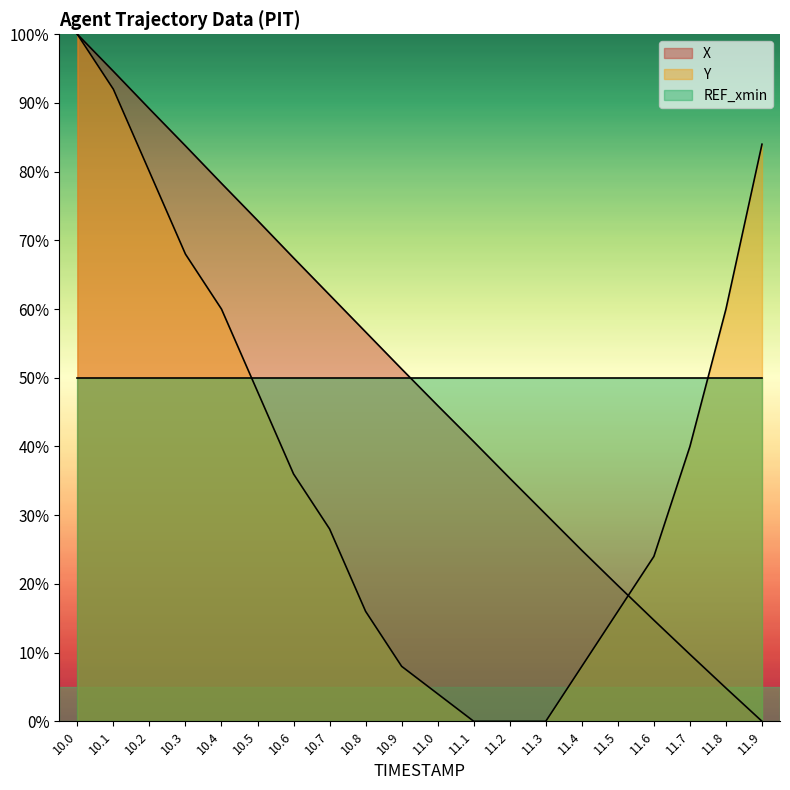

Does the chart have visible grid lines?

No